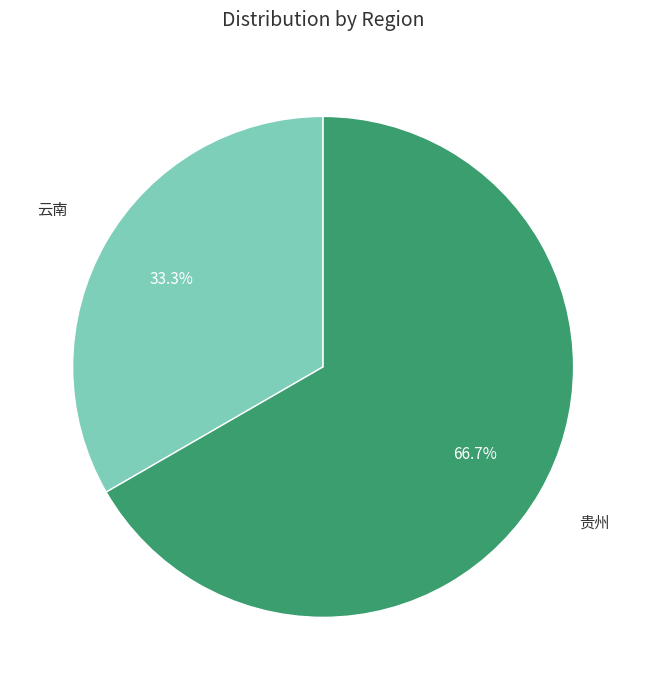

Is there any slice that represents more than half of the pie?

Yes